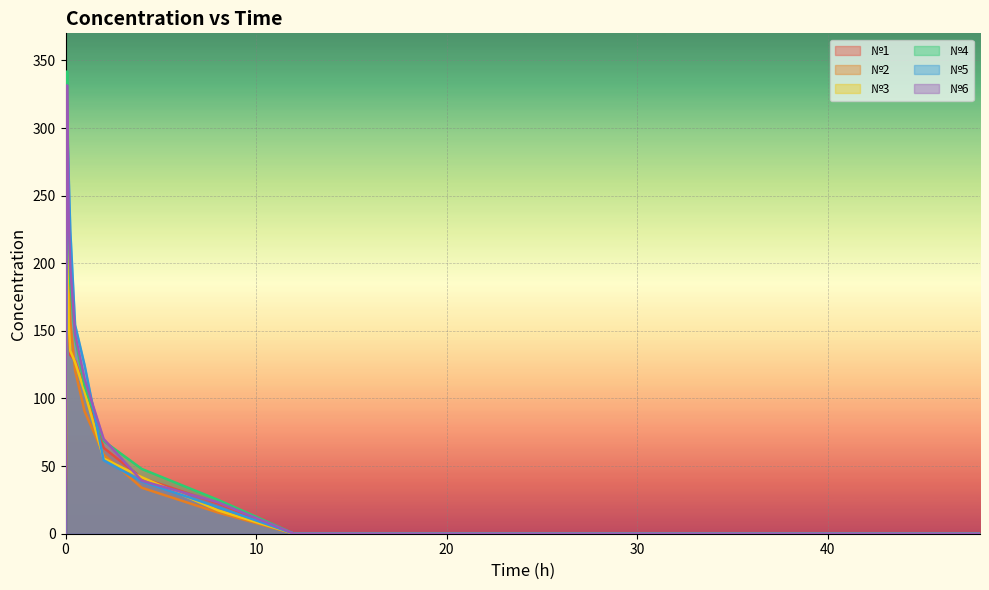

Reading left to right, extract all data points from this chart.

№1: 0.0	209.8	150.1	132.1	128.0	106.7	63.6	41.2	22.5	0.0	0.0	0.0	0.0
№2: 0.0	265.7	200.2	157.3	120.8	90.6	58.5	34.0	15.7	0.0	0.0	0.0	0.0
№3: 0.0	220.2	155.6	135.2	126.8	105.0	55.6	41.8	17.3	0.0	0.0	0.0	0.0
№4: 0.0	341.8	234.6	185.5	145.0	109.5	68.6	47.9	25.1	0.0	0.0	0.0	0.0
№5: 0.0	302.4	263.7	224.1	154.4	124.6	54.4	38.6	19.7	0.0	0.0	0.0	0.0
№6: 0.0	331.5	232.4	197.2	147.7	114.4	70.1	39.2	23.2	0.0	0.0	0.0	0.0